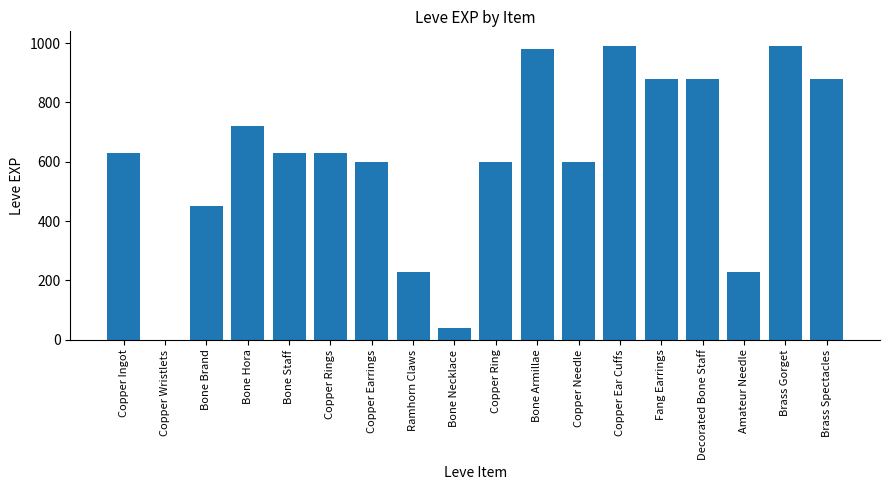

What is the sum of all values?

10961